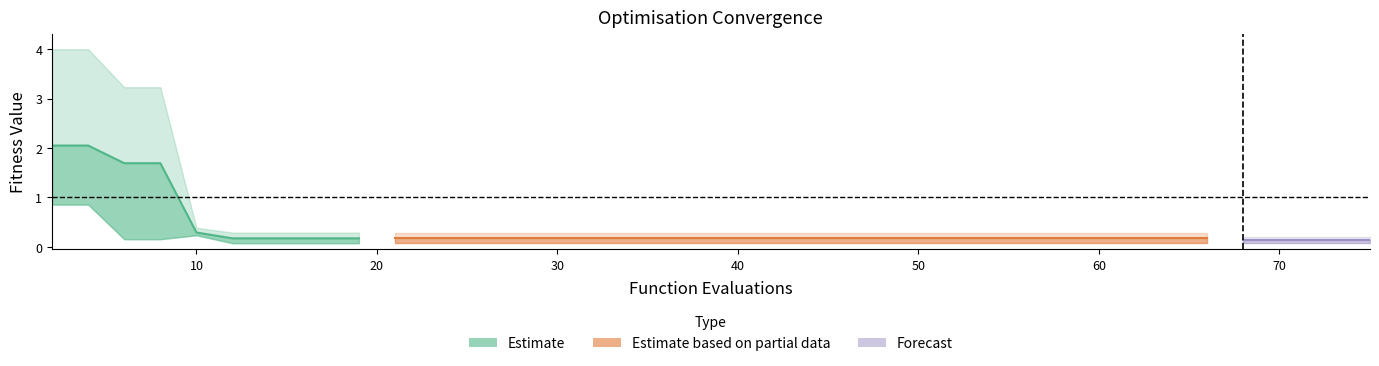

Which has a higher value, 47 or 51?

47